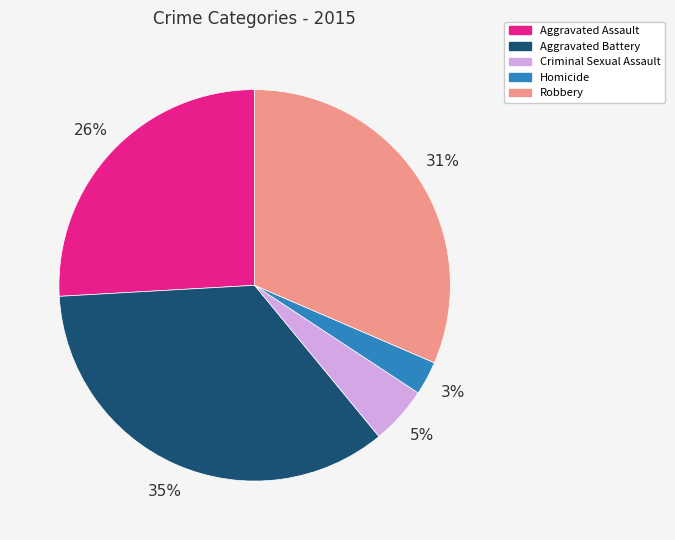

To the nearest percent, what portion does Aggravated Assault represent?

26%